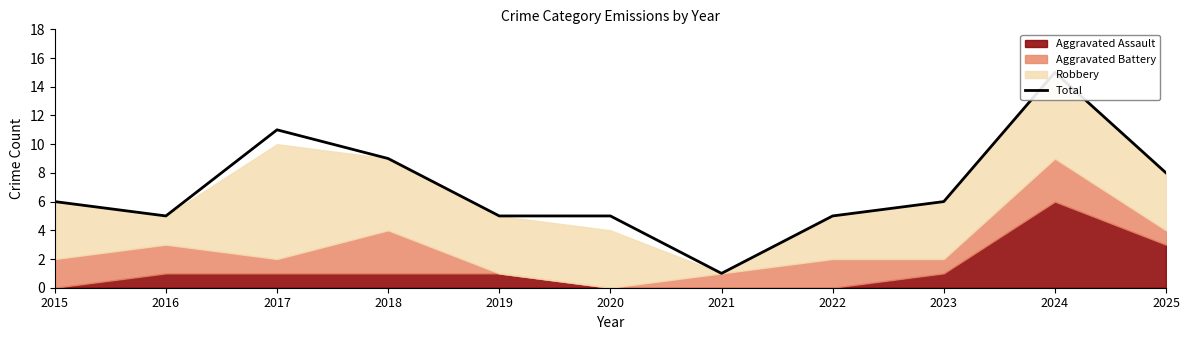

Approximately how many times larger is the value at 2016 compared to 2020?

1.0